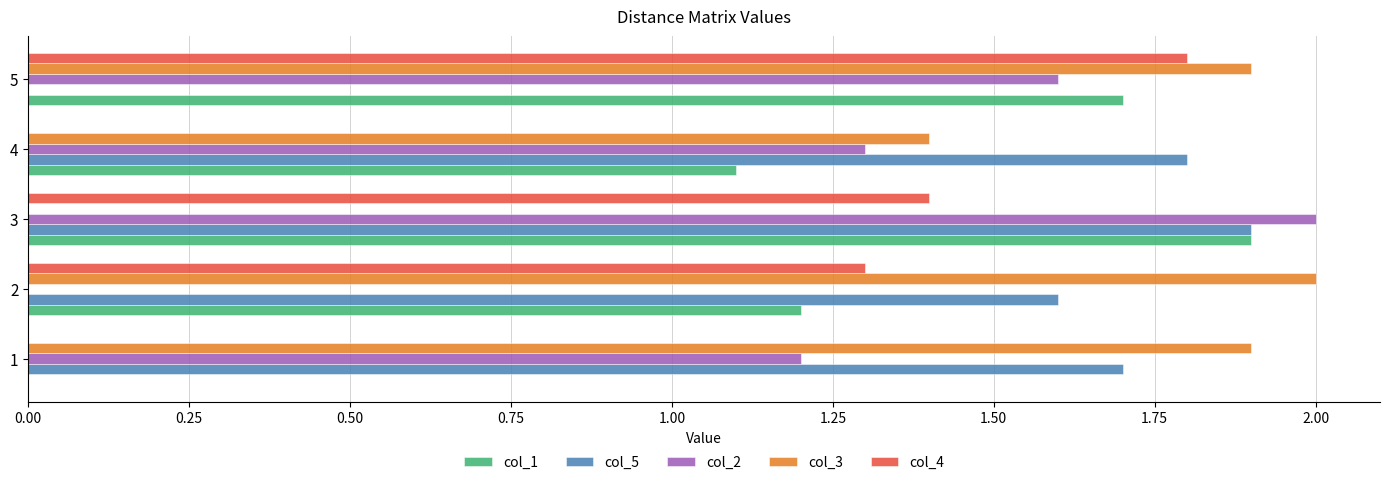

What is the maximum value shown in the chart?

2.0